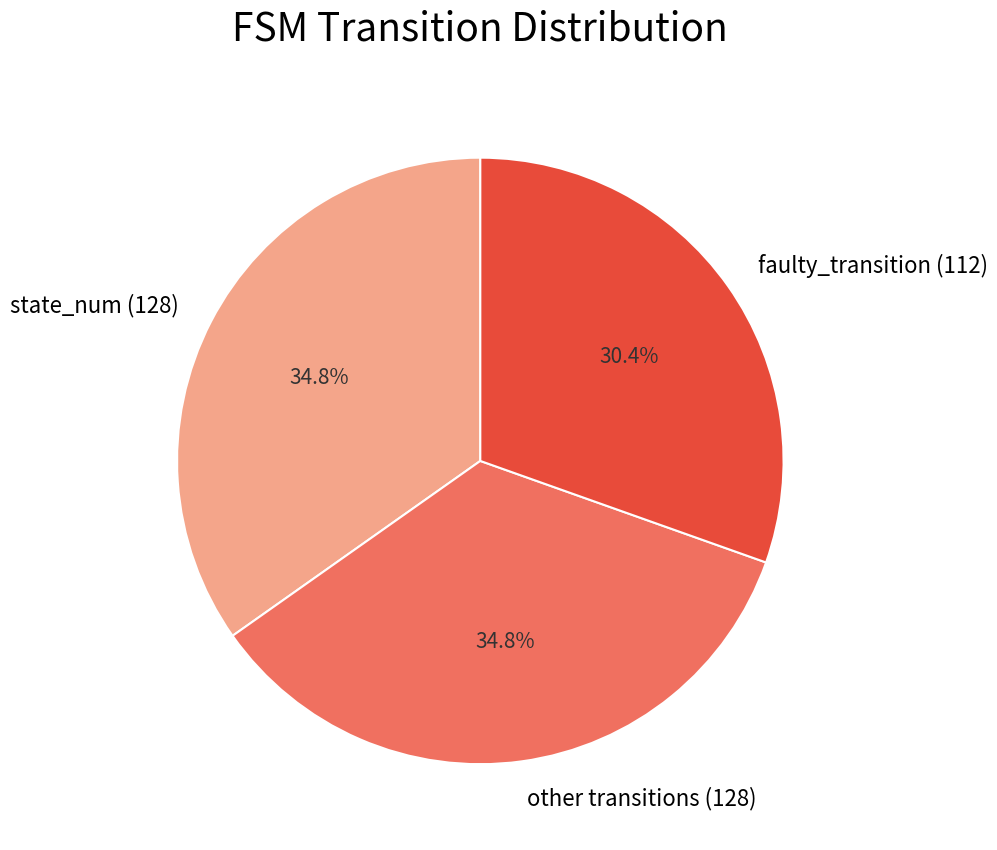

Combined, what portion of the pie is state_num (128) and other transitions (128)?

69.6%